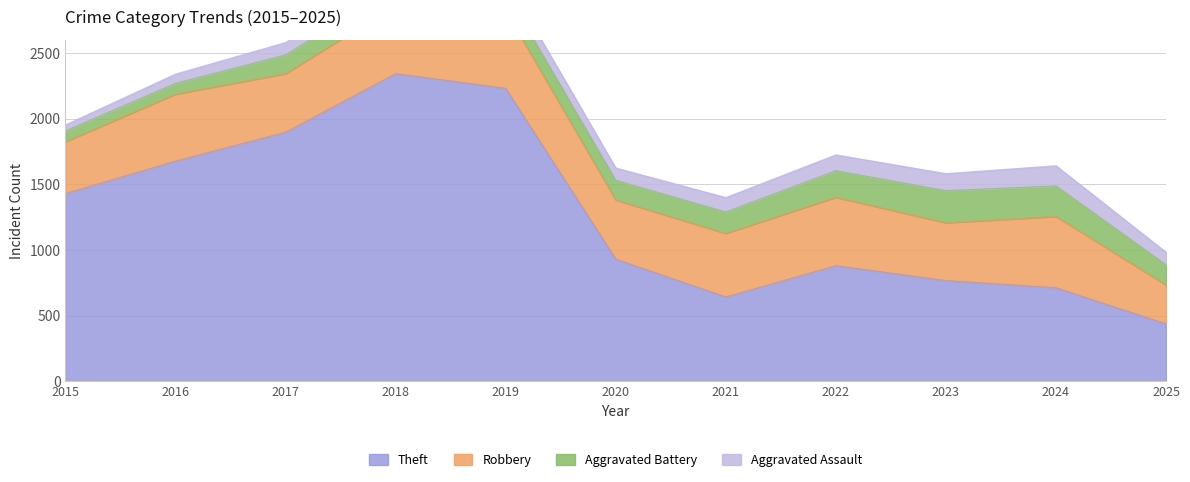

What is the value of the Theft point at the 6th from the left?

930